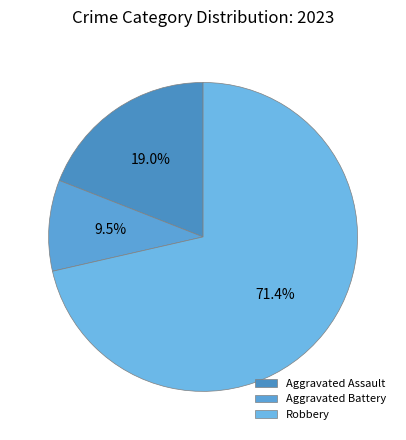

How many slices are in this pie chart?

3